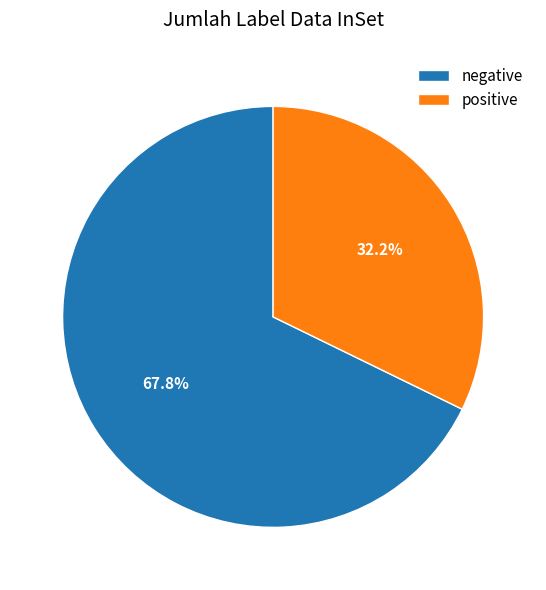

What is the smallest slice in the pie chart?

positive